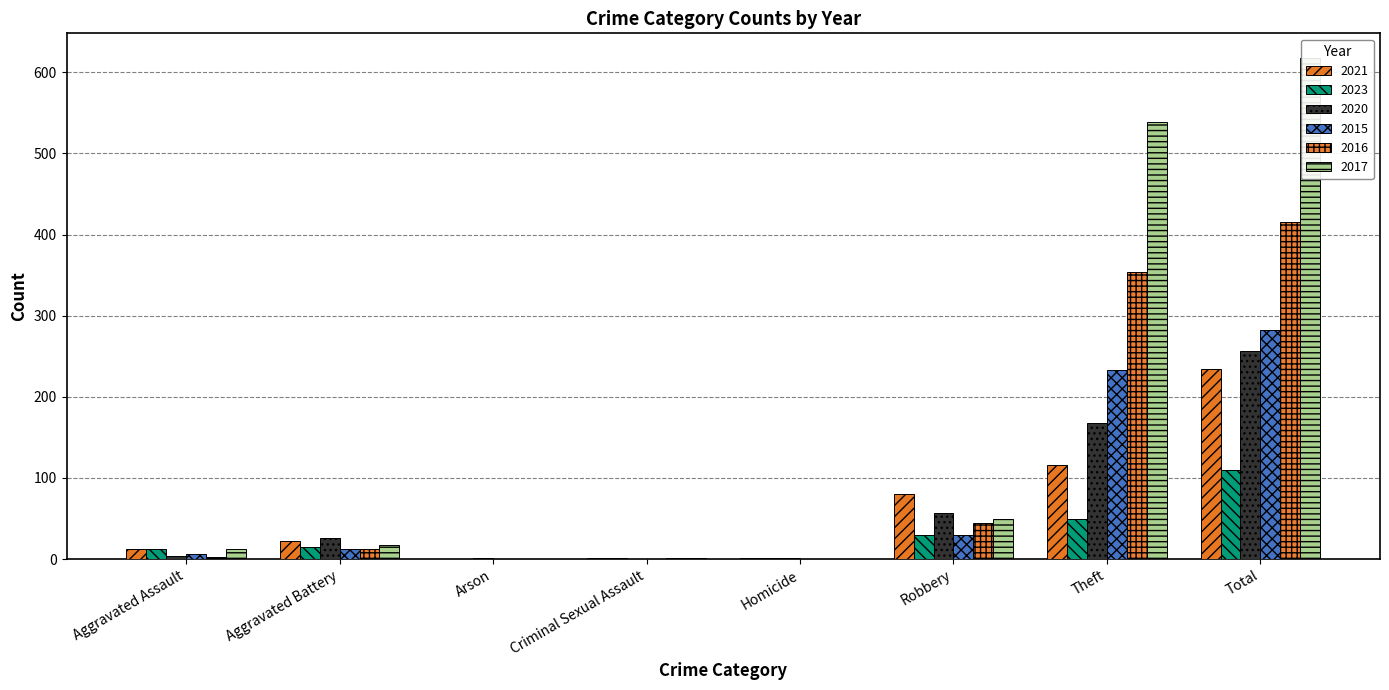

Reading left to right, transcribe all the data shown in this chart.

2021: Aggravated Assault=13	Aggravated Battery=22	Arson=0	Criminal Sexual Assault=2	Homicide=1	Robbery=80	Theft=116	Total=234
2023: Aggravated Assault=12	Aggravated Battery=15	Arson=0	Criminal Sexual Assault=2	Homicide=1	Robbery=30	Theft=50	Total=110
2020: Aggravated Assault=4	Aggravated Battery=26	Arson=1	Criminal Sexual Assault=0	Homicide=1	Robbery=57	Theft=168	Total=257
2015: Aggravated Assault=6	Aggravated Battery=13	Arson=0	Criminal Sexual Assault=0	Homicide=0	Robbery=30	Theft=233	Total=282
2016: Aggravated Assault=3	Aggravated Battery=13	Arson=0	Criminal Sexual Assault=2	Homicide=0	Robbery=44	Theft=354	Total=416
2017: Aggravated Assault=12	Aggravated Battery=17	Arson=0	Criminal Sexual Assault=1	Homicide=0	Robbery=49	Theft=538	Total=617